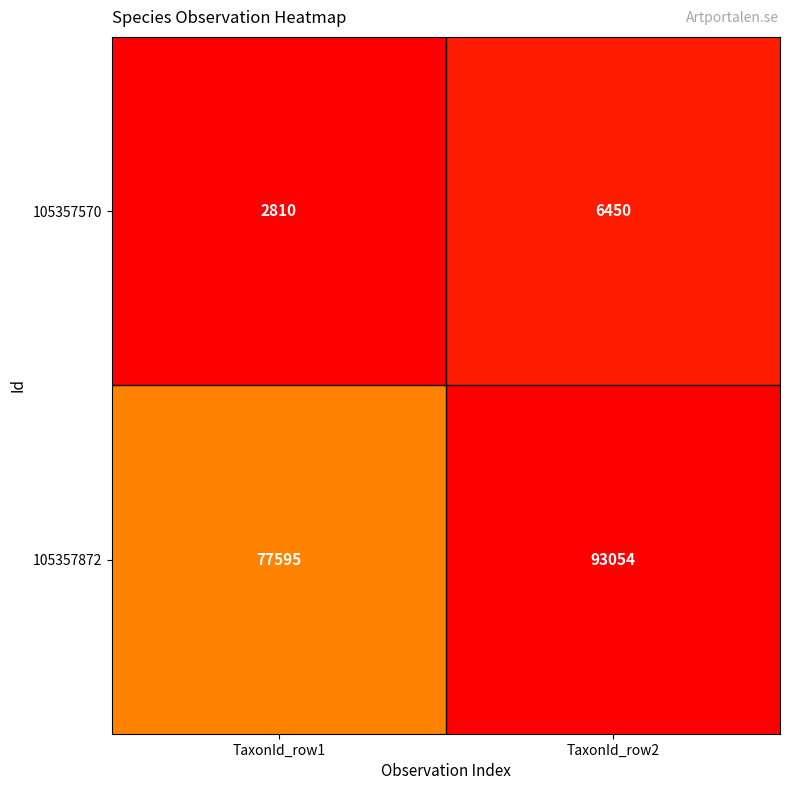

How many series are shown in this chart?

2